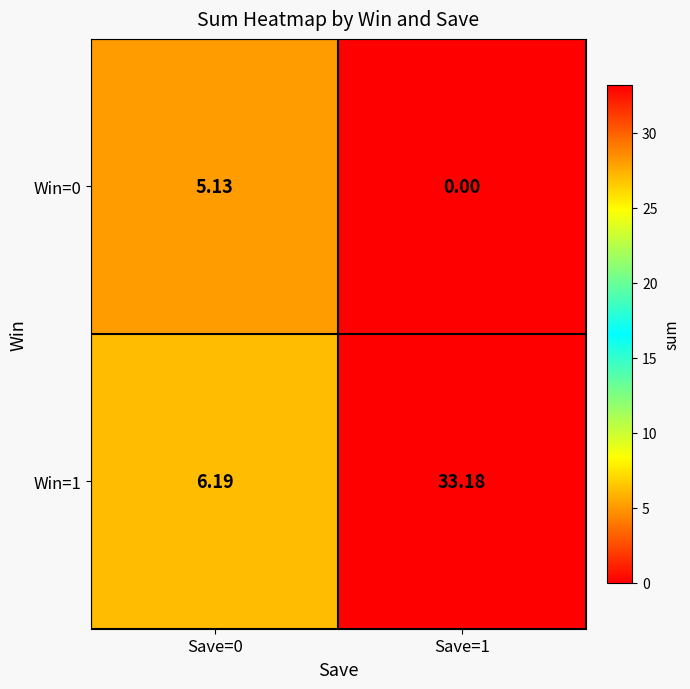

Is the value of Win=0 at Save=0 greater than the value of Win=1 at Save=1?

No